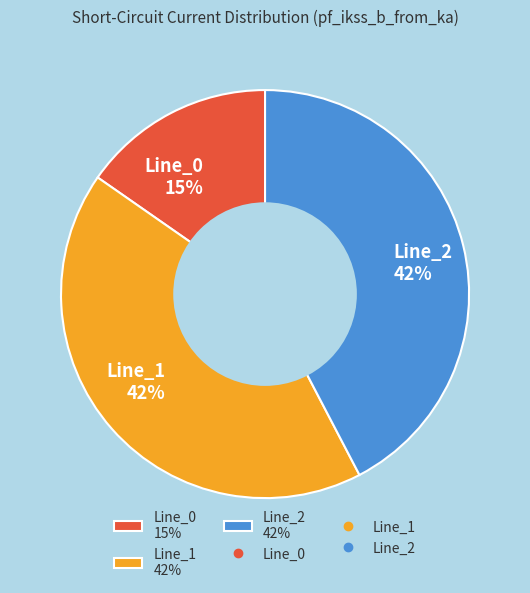

Is there a majority slice in this chart?

No